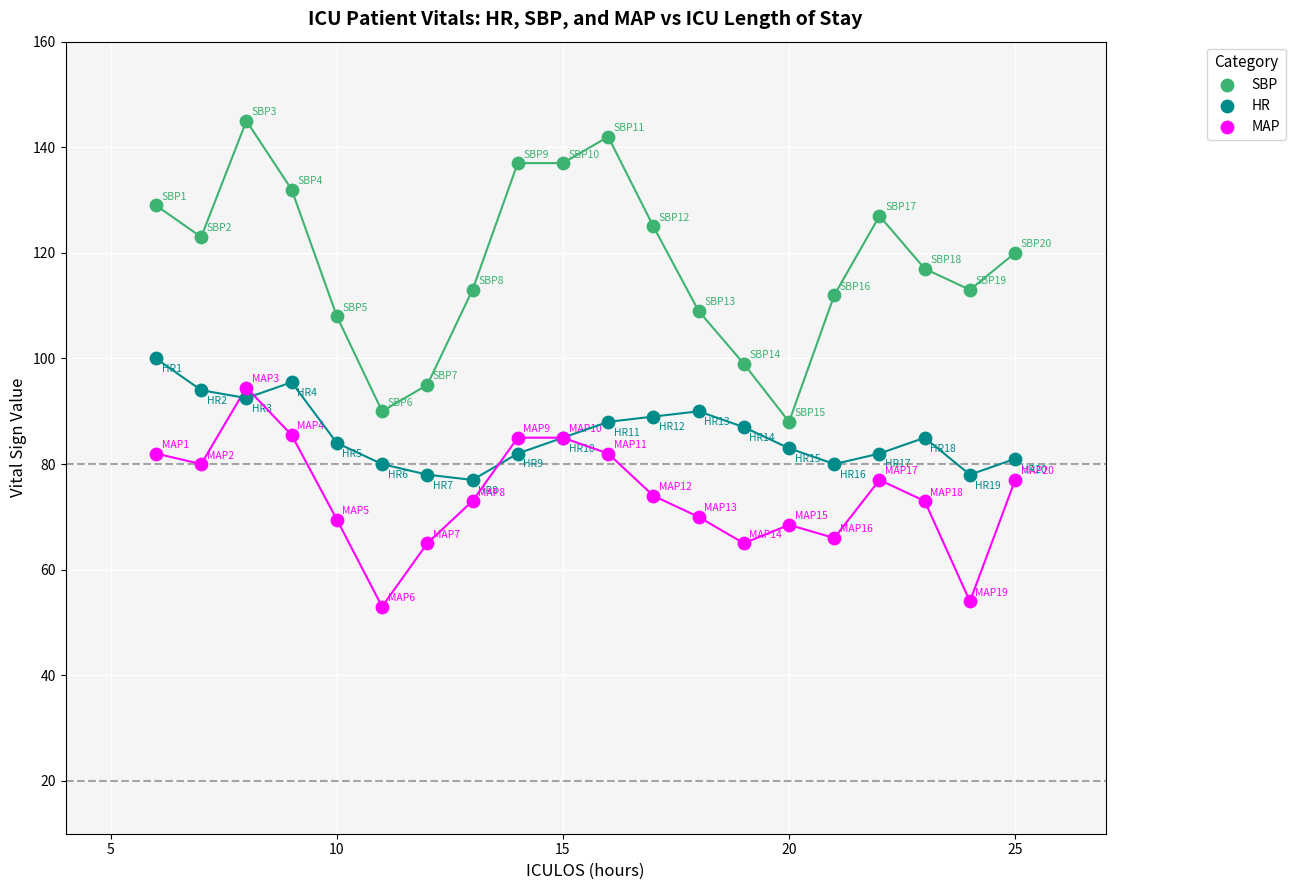

Which series contains the lowest Y value?

MAP